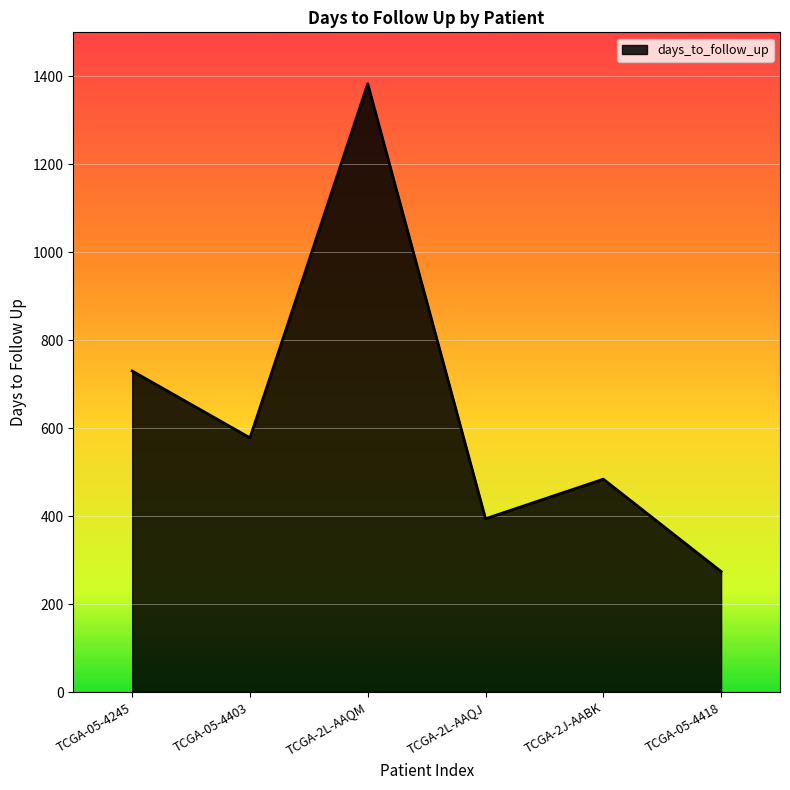

What is the difference between the second highest and minimum values?

456